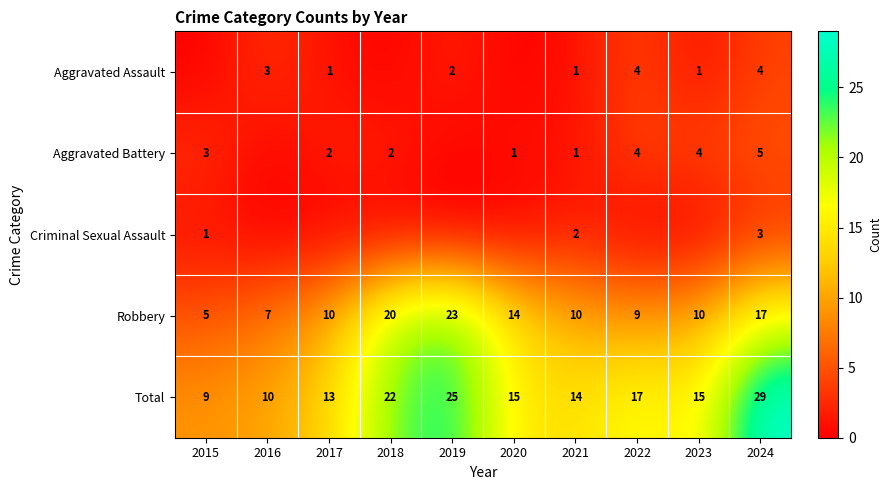

Read the Robbery value at 2022, to the nearest 10.

10